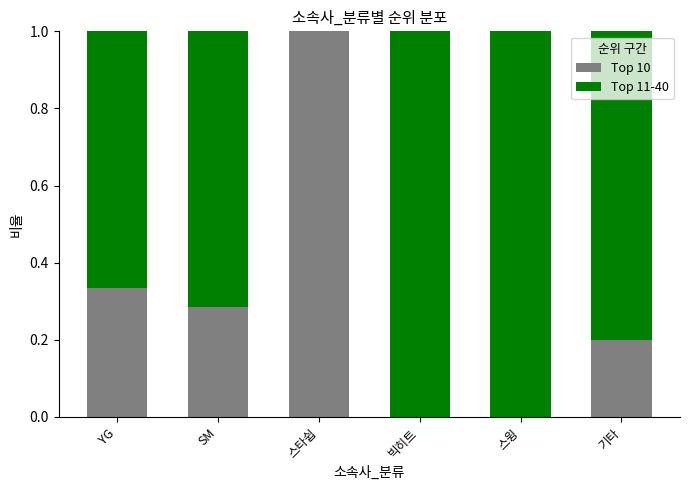

At which label does Top 10 reach its peak?

스타쉽